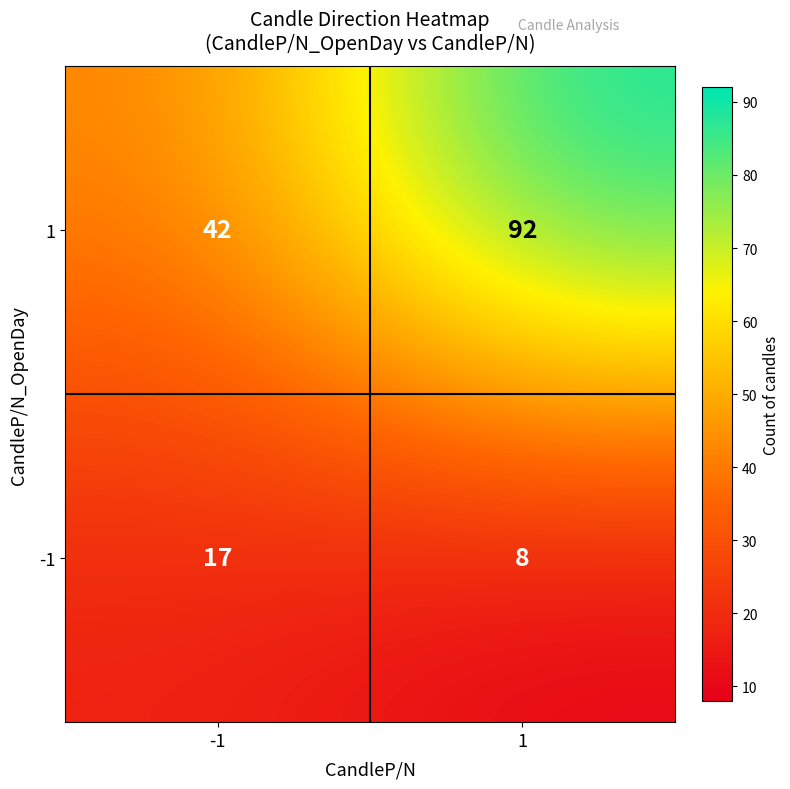

Rank the series by their maximum value, from lowest to highest.

-1, 1